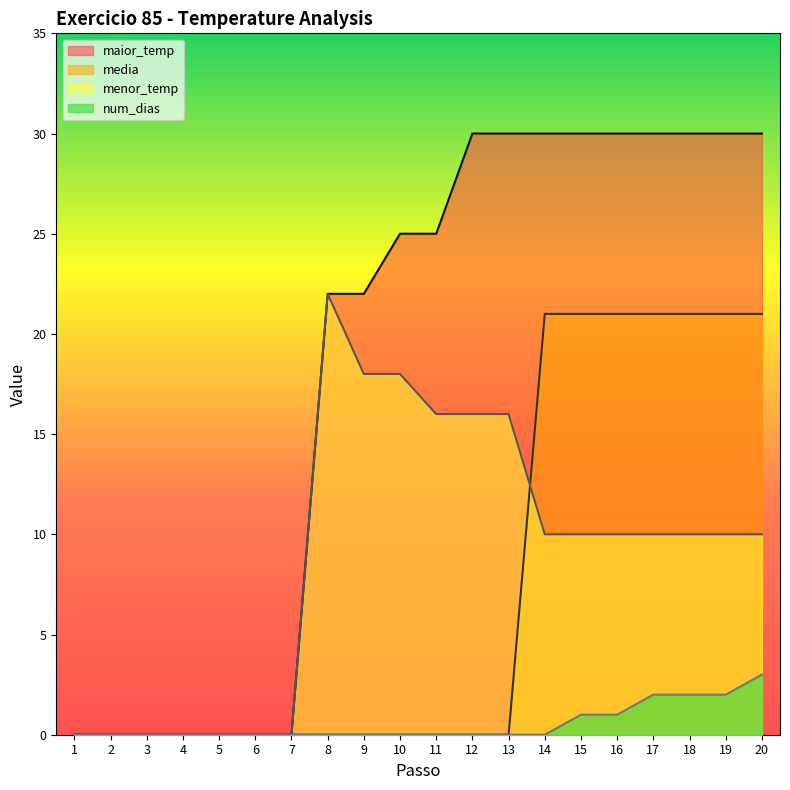

Which category has the highest value across all series?

12